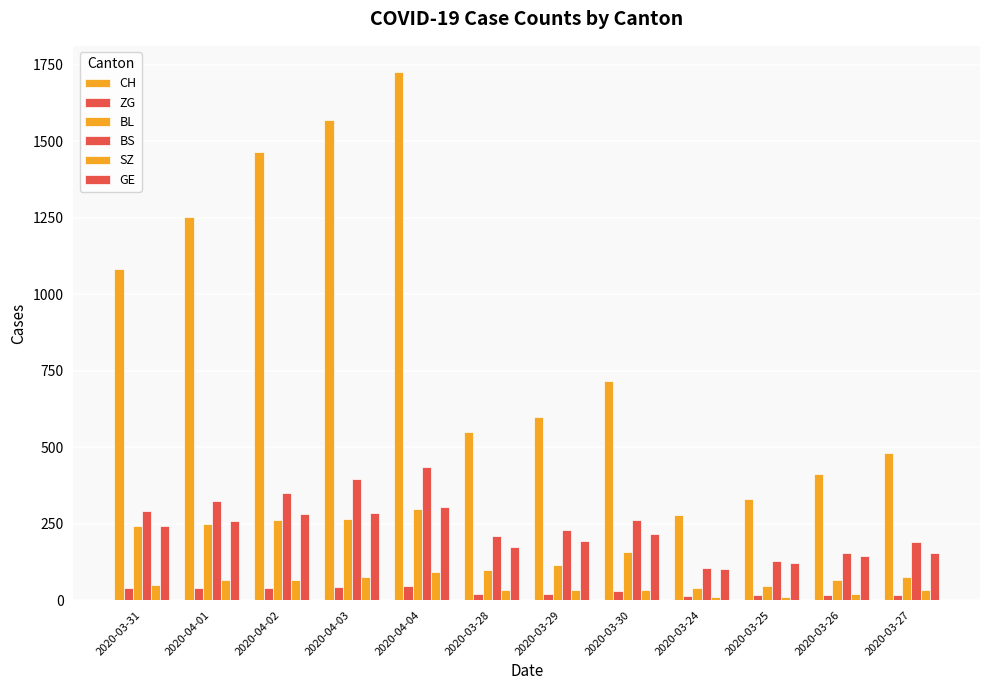

Reading left to right, list all the values displayed in this chart.

CH: 2020-03-31=1082	2020-04-01=1253	2020-04-02=1464	2020-04-03=1570	2020-04-04=1725	2020-03-28=550	2020-03-29=600	2020-03-30=715	2020-03-24=278	2020-03-25=332	2020-03-26=411	2020-03-27=480
ZG: 2020-03-31=39	2020-04-01=40	2020-04-02=41	2020-04-03=44	2020-04-04=46	2020-03-28=21	2020-03-29=21	2020-03-30=29	2020-03-24=12	2020-03-25=18	2020-03-26=18	2020-03-27=18
BL: 2020-03-31=242	2020-04-01=249	2020-04-02=262	2020-04-03=266	2020-04-04=298	2020-03-28=100	2020-03-29=115	2020-03-30=158	2020-03-24=40	2020-03-25=46	2020-03-26=65	2020-03-27=76
BS: 2020-03-31=292	2020-04-01=323	2020-04-02=350	2020-04-03=397	2020-04-04=434	2020-03-28=211	2020-03-29=228	2020-03-30=263	2020-03-24=105	2020-03-25=128	2020-03-26=155	2020-03-27=191
SZ: 2020-03-31=48	2020-04-01=65	2020-04-02=65	2020-04-03=75	2020-04-04=92	2020-03-28=33	2020-03-29=33	2020-03-30=33	2020-03-24=10	2020-03-25=10	2020-03-26=20	2020-03-27=32
GE: 2020-03-31=241	2020-04-01=260	2020-04-02=283	2020-04-03=284	2020-04-04=305	2020-03-28=175	2020-03-29=193	2020-03-30=216	2020-03-24=103	2020-03-25=122	2020-03-26=144	2020-03-27=153